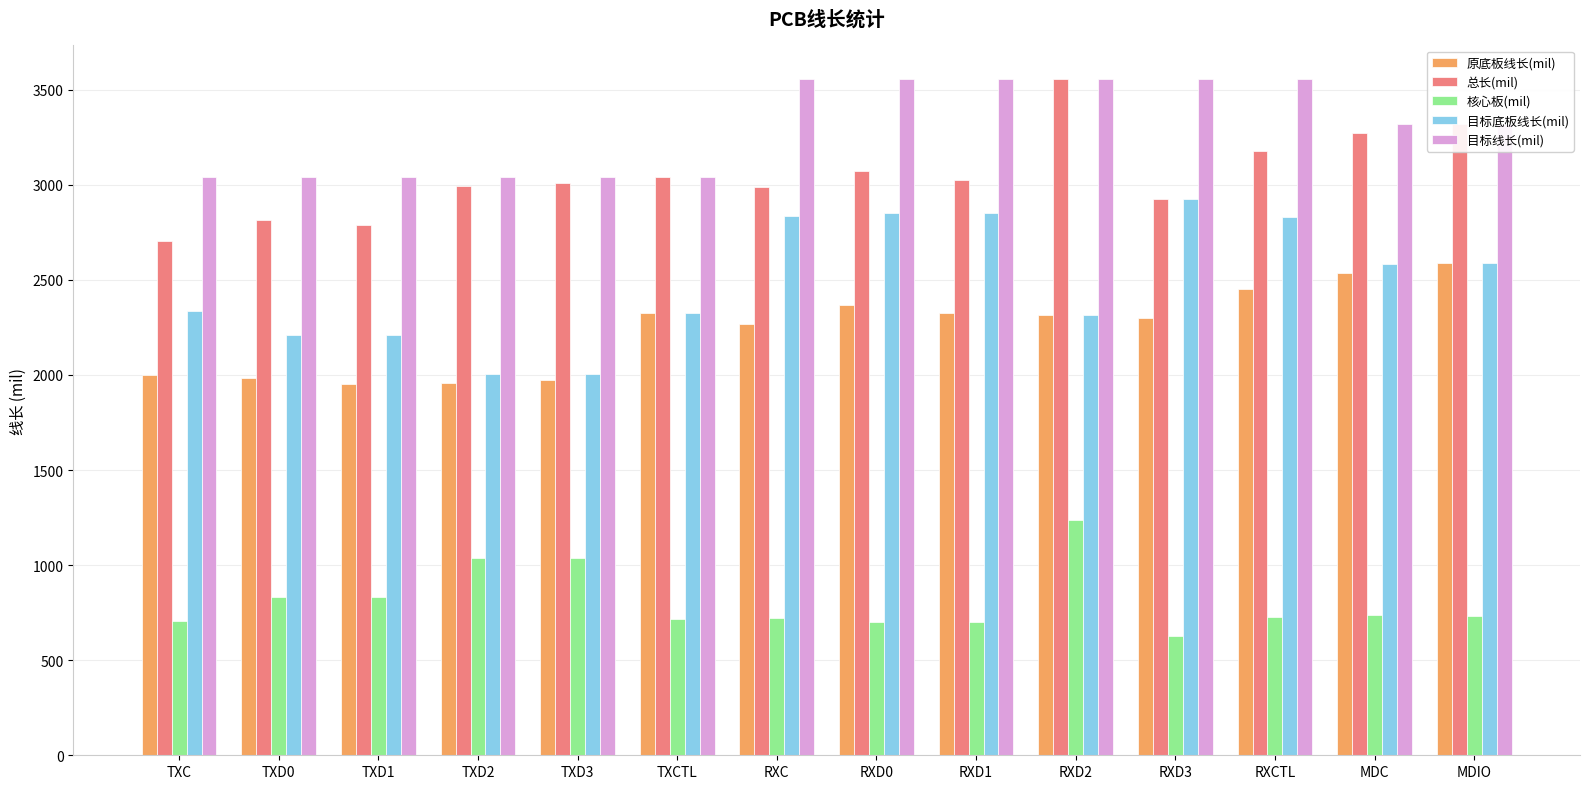

What is the maximum value shown in the chart?

3556.1